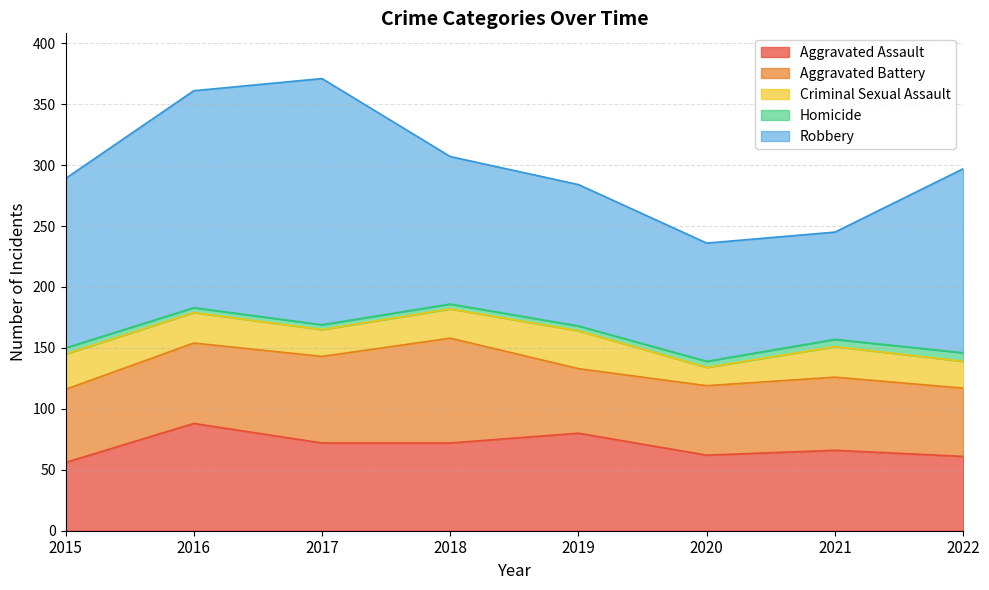

The value of Robbery at 2015 is 139. True or false?

True